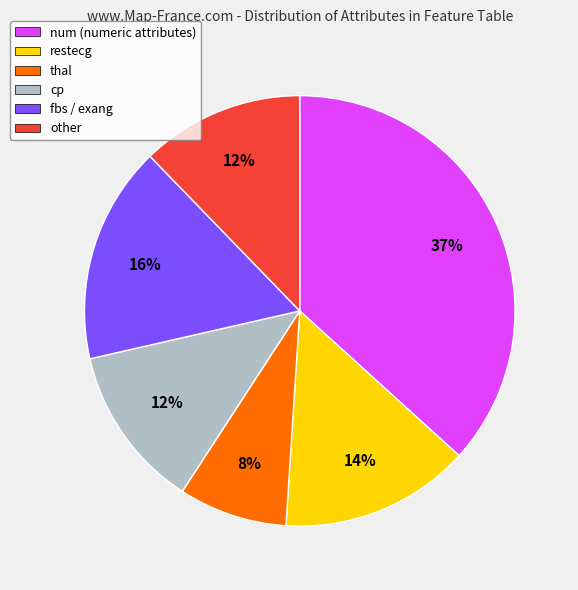

Which slice is the smallest?

thal